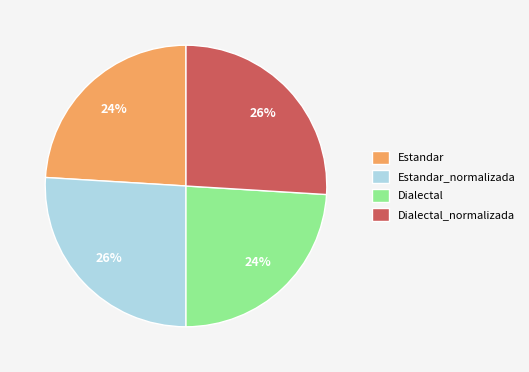

Combined, do Dialectal_normalizada and Estandar_normalizada account for over 50%?

Yes